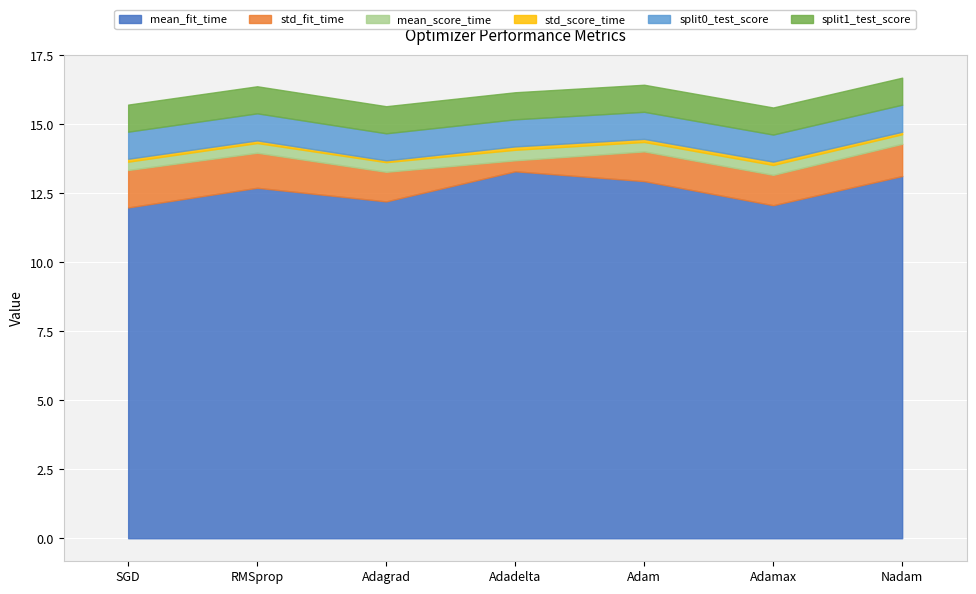

How many lines are shown in the chart?

6